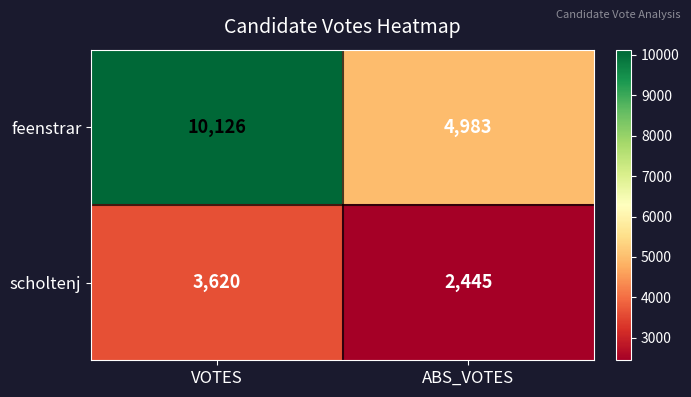

The feenstrar series shows 10126 at VOTES. True or false?

True